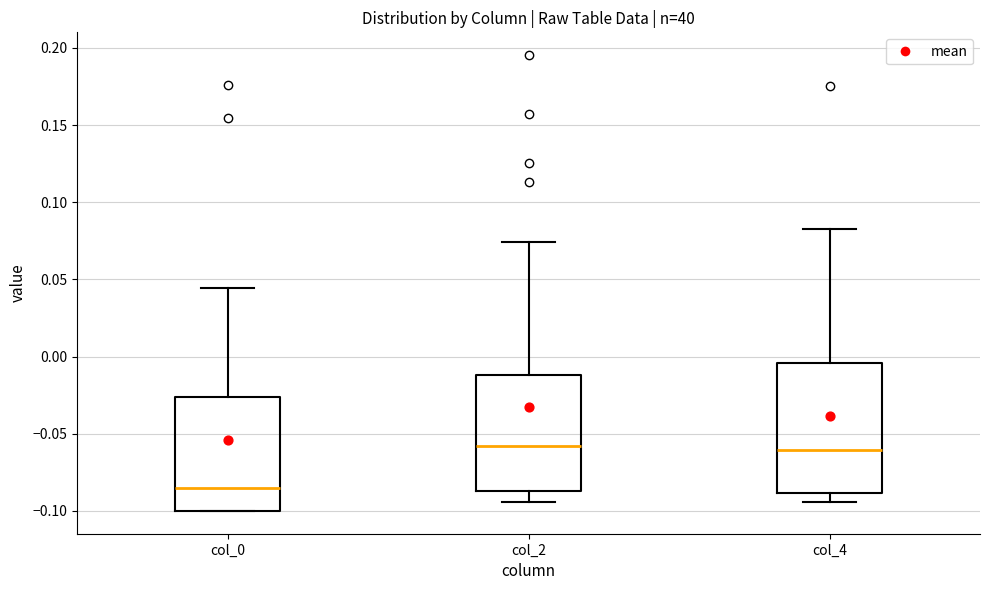

Where does the lower whisker of the box for col_2 end on the y-axis? The values are not printed on the chart, so give them approximately, as read against the axis.

-0.095